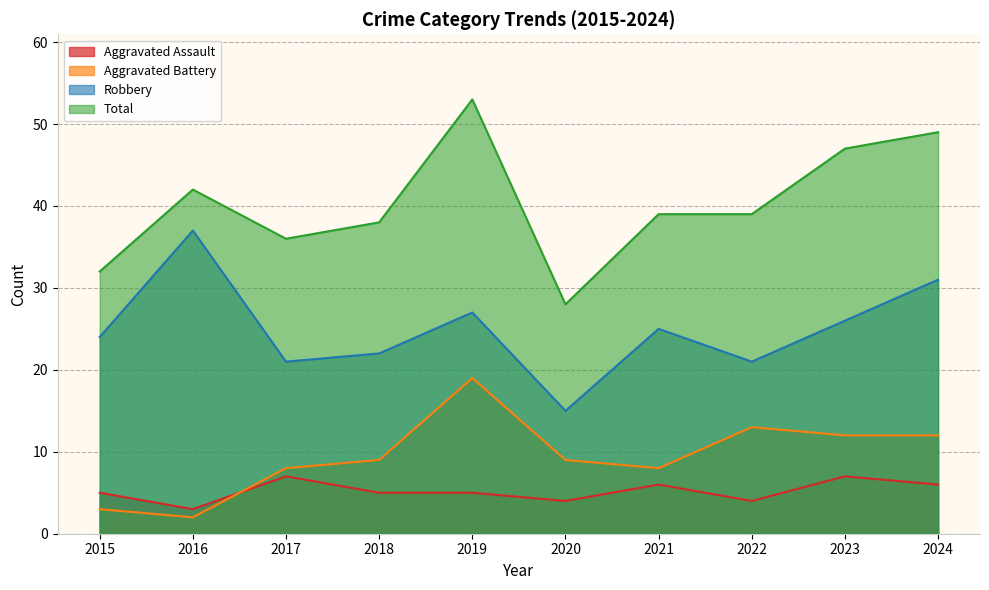

What is the difference between the maximum and second lowest values in the Aggravated Battery series?

16